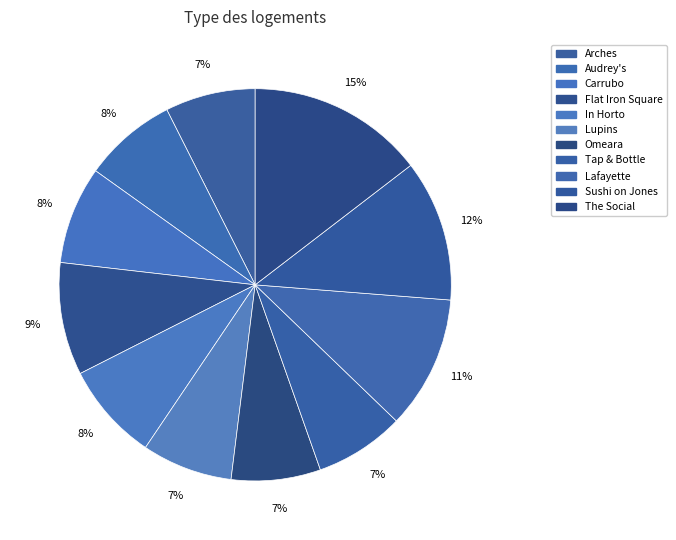

What is the change in value from Carrubo to Lupins?

-158